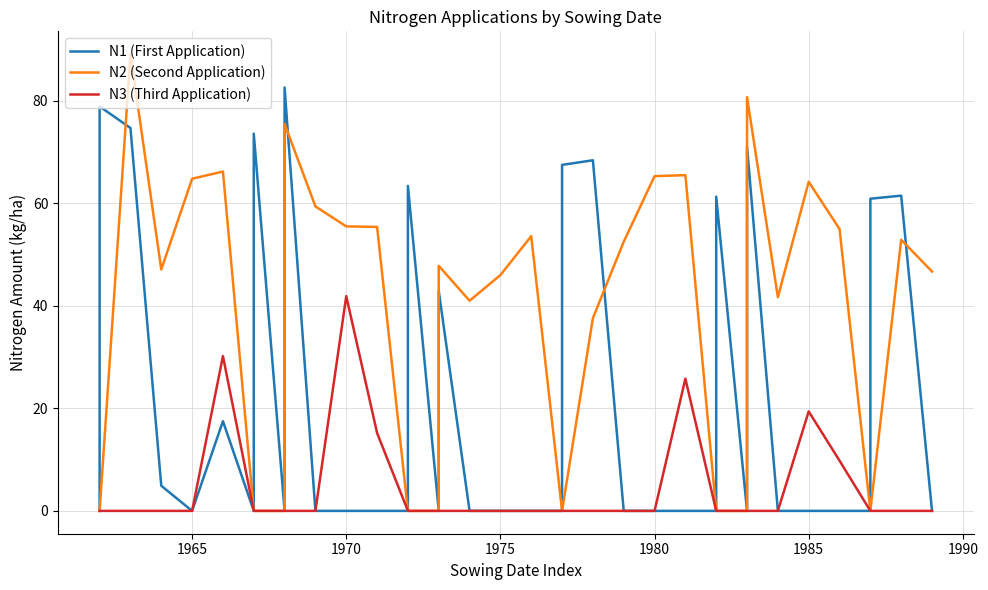

What is the difference between the maximum and minimum values in the N2 (Second Application) series?

89.1